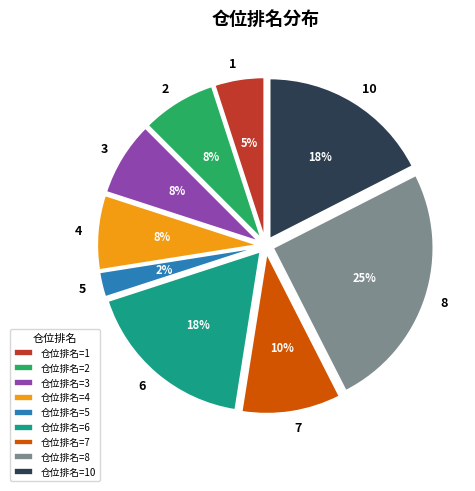

To the nearest percent, what is the difference between the largest and smallest slice percentages?

23%